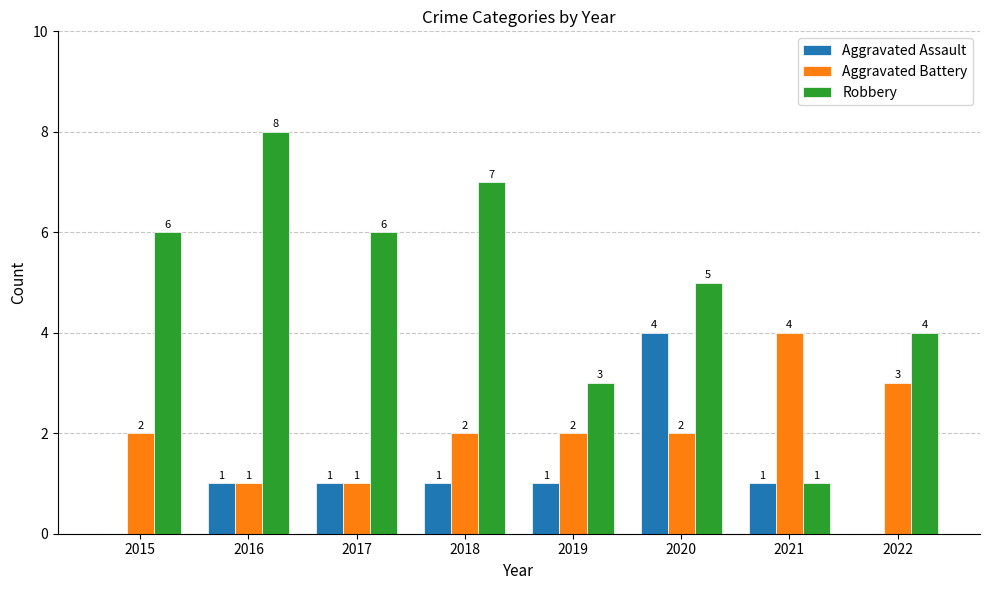

Between 2017 and 2021, which series saw the biggest shift?

Robbery